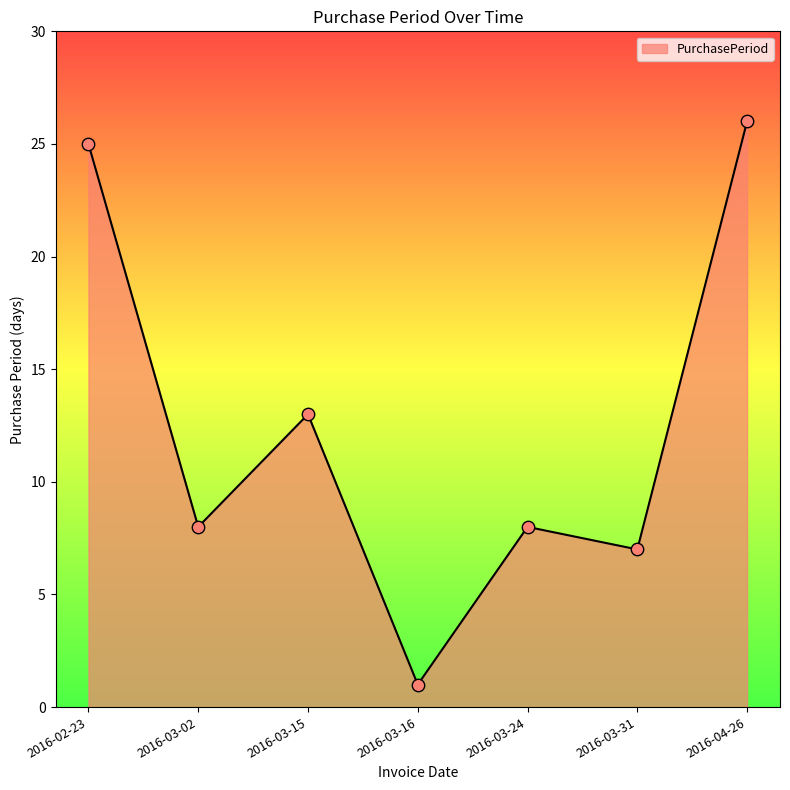

What is the ratio of the value at 2016-03-16 to the value at 2016-03-24?

0.1